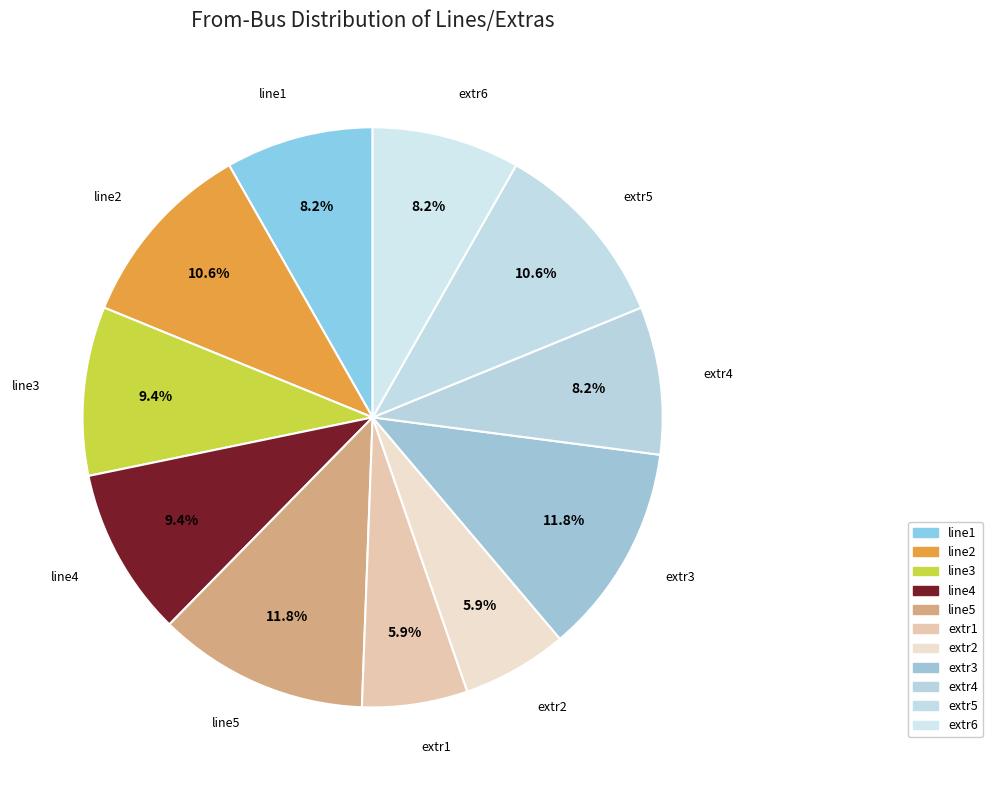

What is the ratio of the value at extr5 to the value at extr4?

1.3